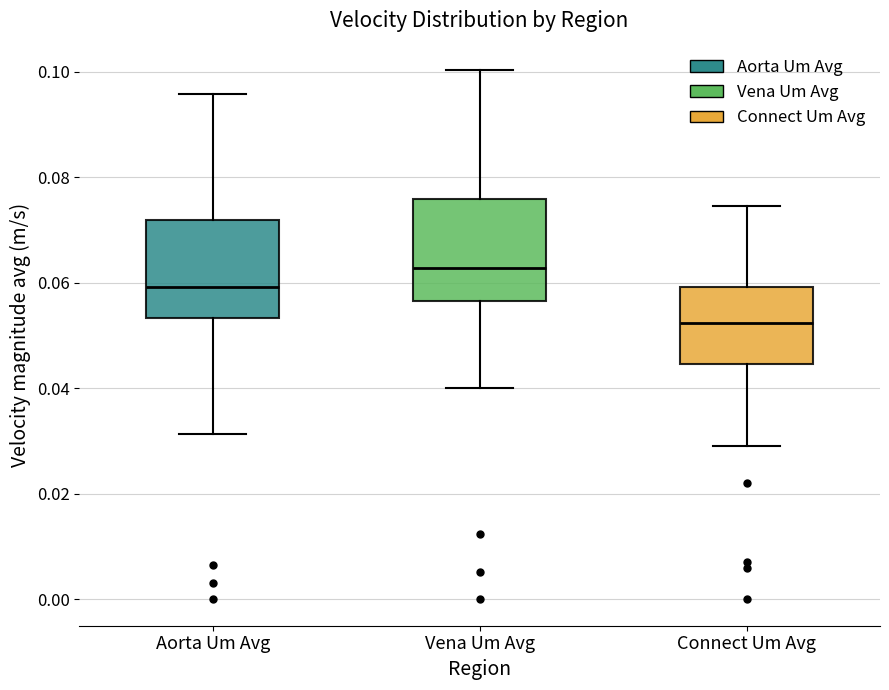

Reading left to right, read every box against the y-axis: the position of its median line, the range the box covers, and the ends of its whiskers. The values are not printed on the chart, so give them approximately, as read against the axis.

Aorta Um Avg: median 0.060, box 0.054 to 0.072, whiskers 0.032 to 0.096
Vena Um Avg: median 0.062, box 0.056 to 0.076, whiskers 0.040 to 0.100
Connect Um Avg: median 0.052, box 0.044 to 0.060, whiskers 0.028 to 0.074